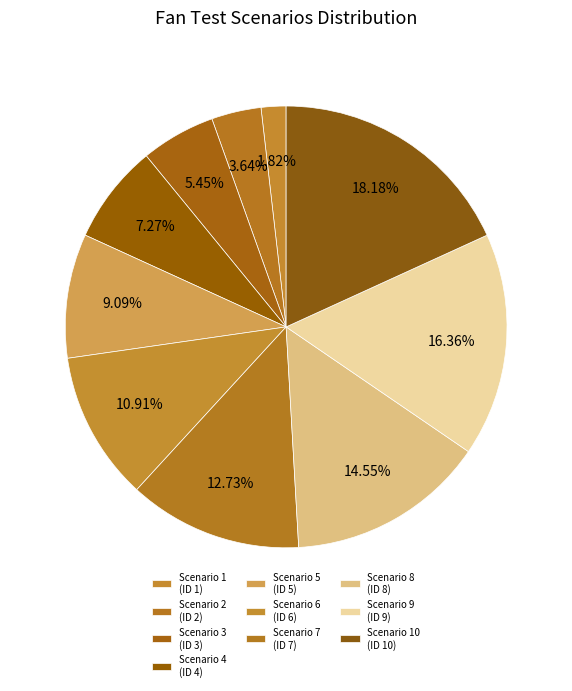

Count the number of slices in the pie.

10